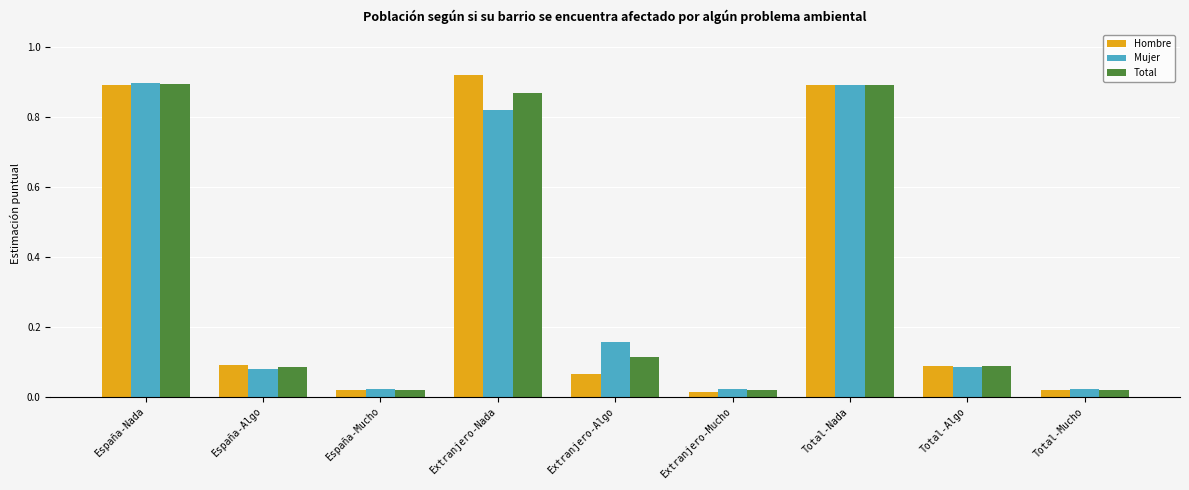

Are the bars horizontal?

No